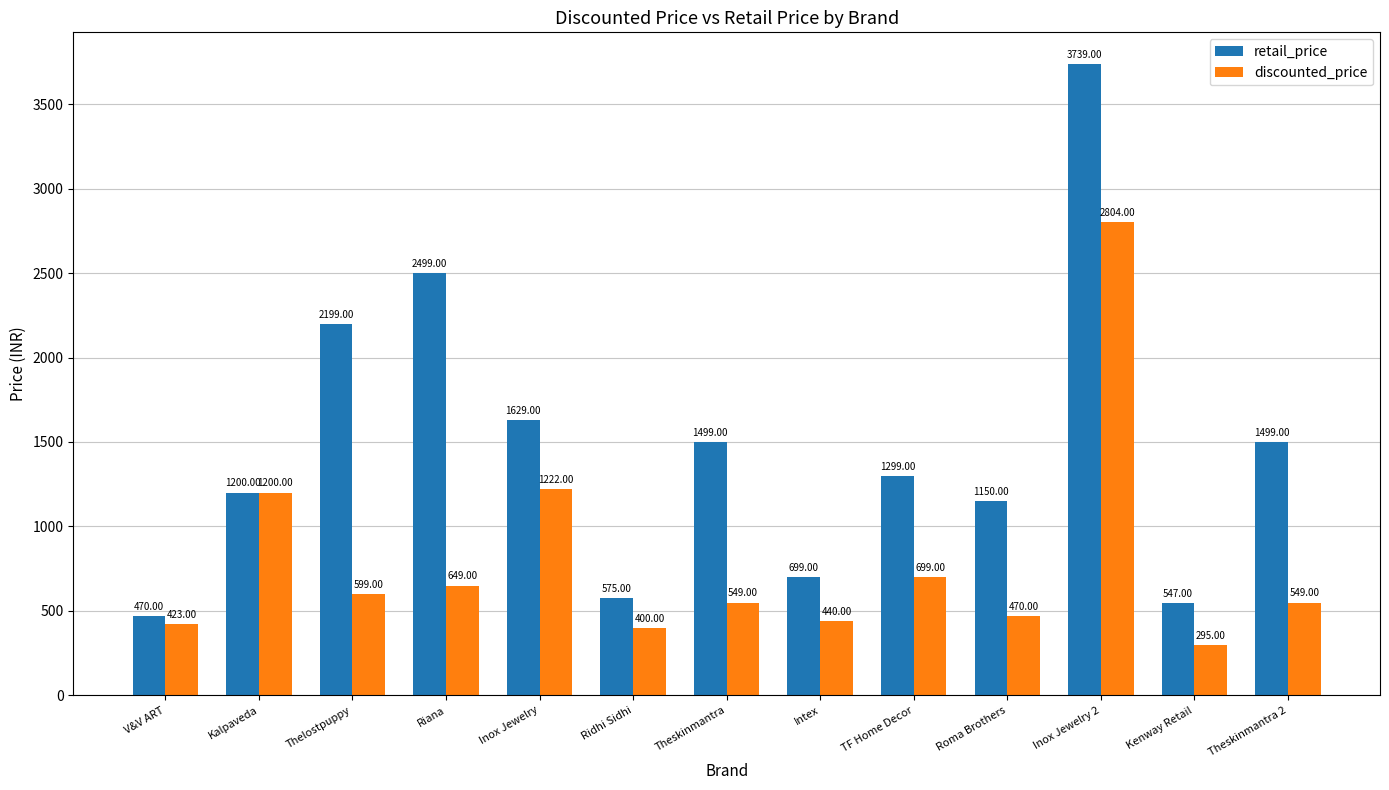

Are the bars horizontal?

No